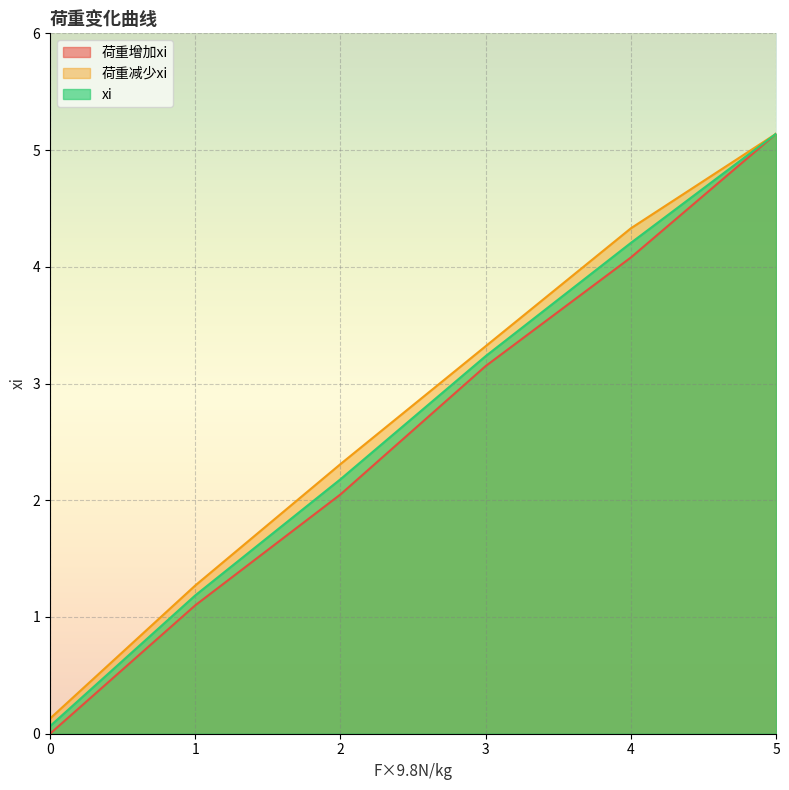

True or false: 荷重增加xi and 荷重减少xi cross at least once.

False